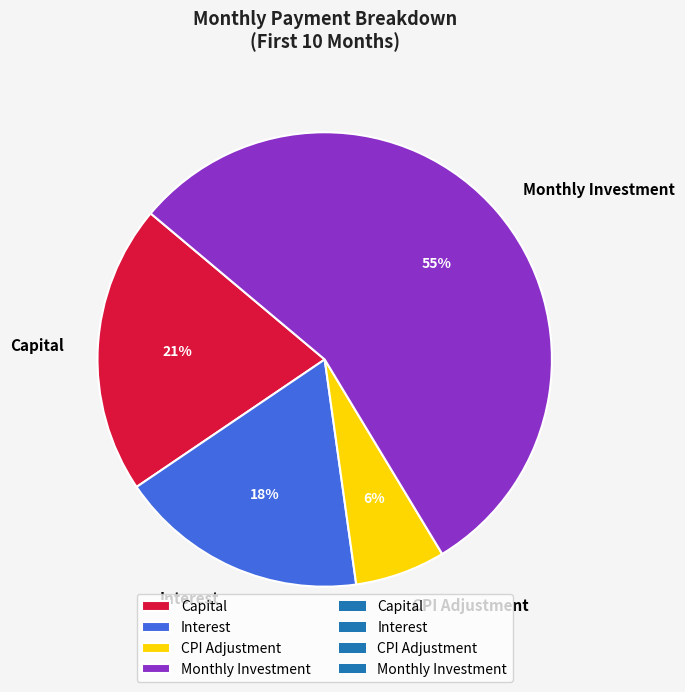

Combined, do Monthly Investment and CPI Adjustment account for over 50%?

Yes